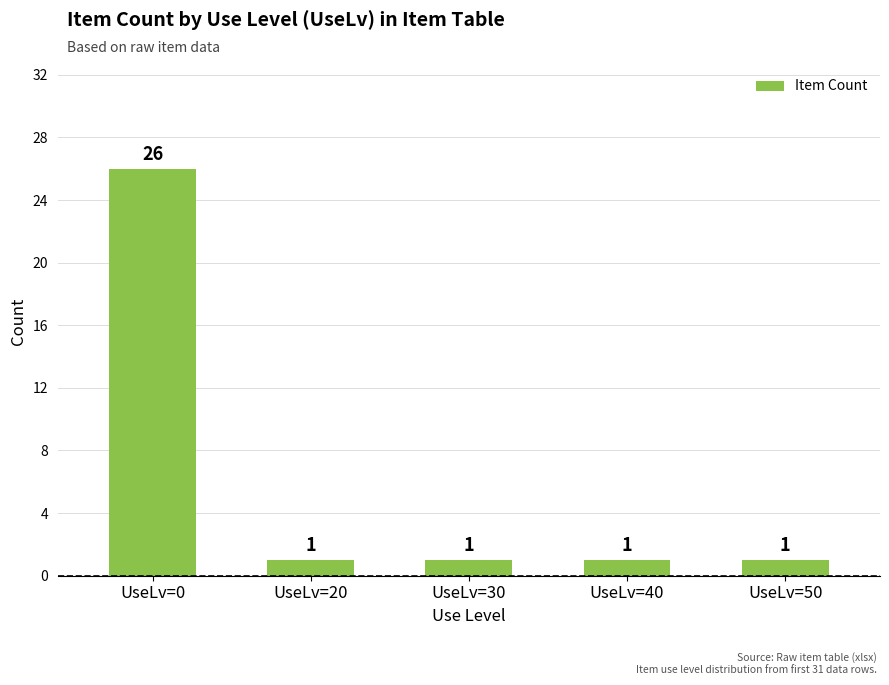

Approximately how many times larger is the value at UseLv=20 compared to UseLv=50?

1.0